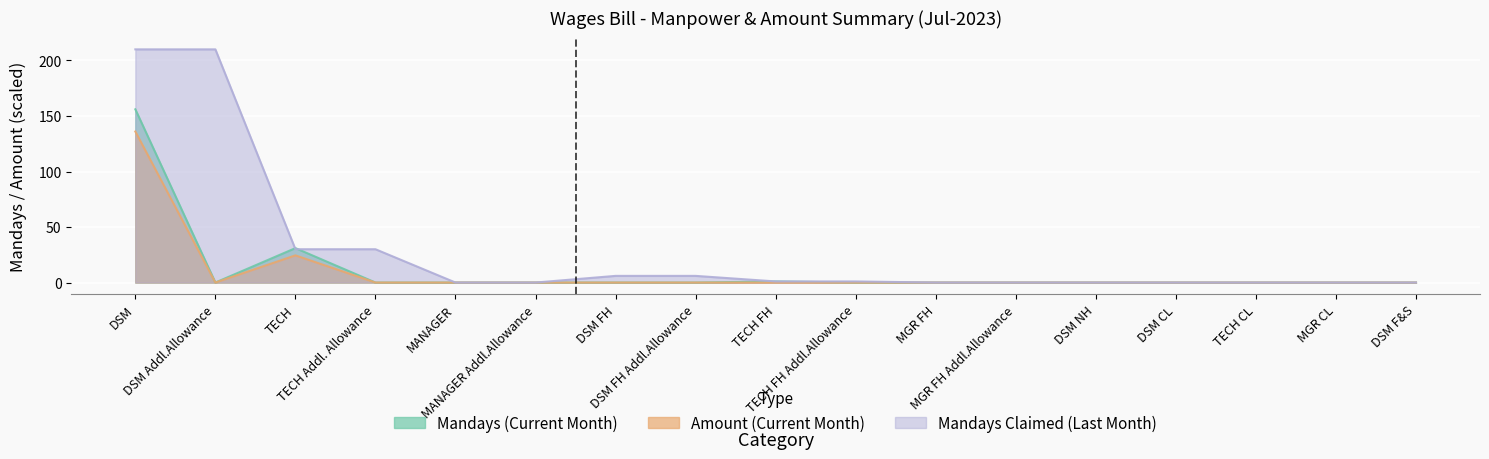

Where is Mandays (Current Month) nearest to the value 78?

TECH